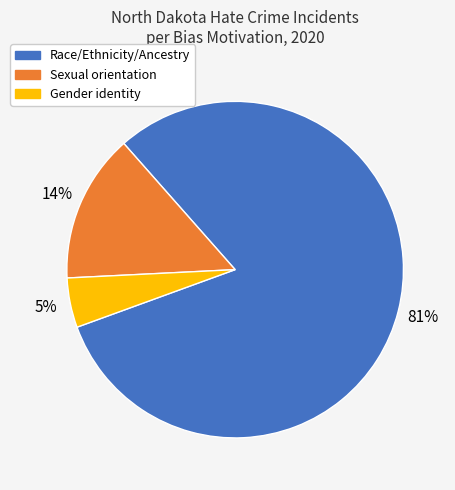

To the nearest percent, what is the difference between the largest and smallest slice percentages?

76%